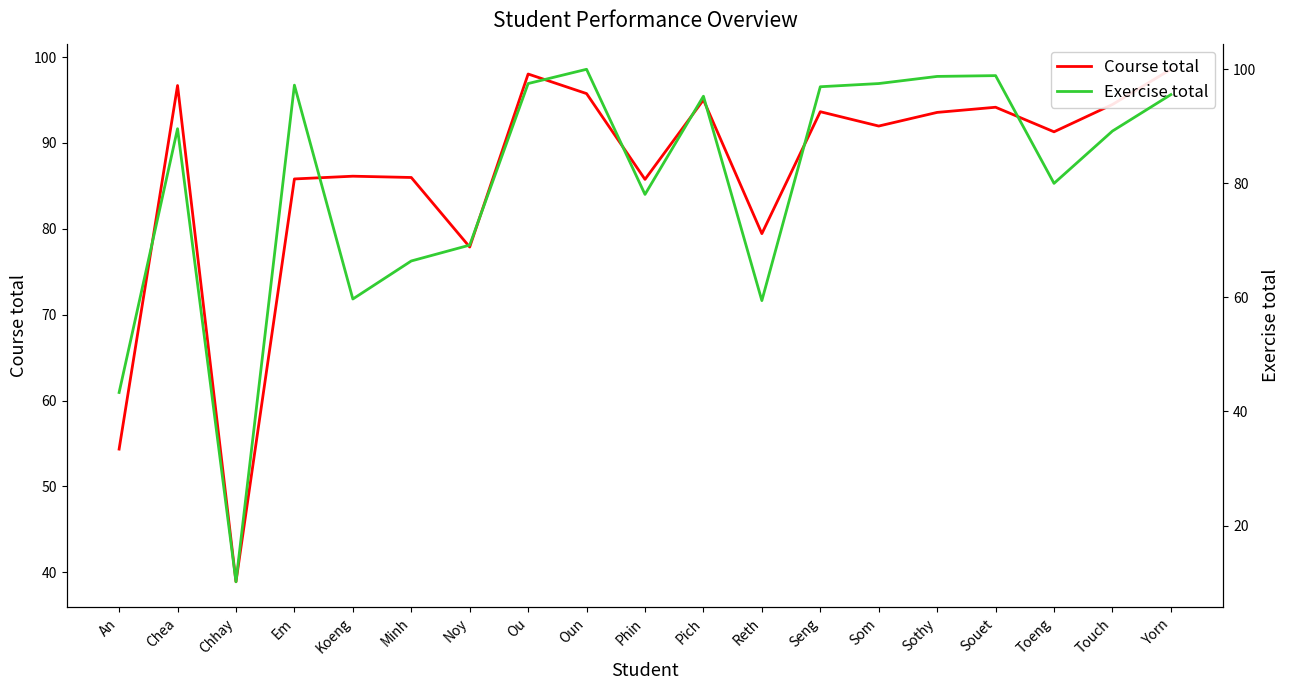

Which category has the highest value in the Course total series?

Yorn